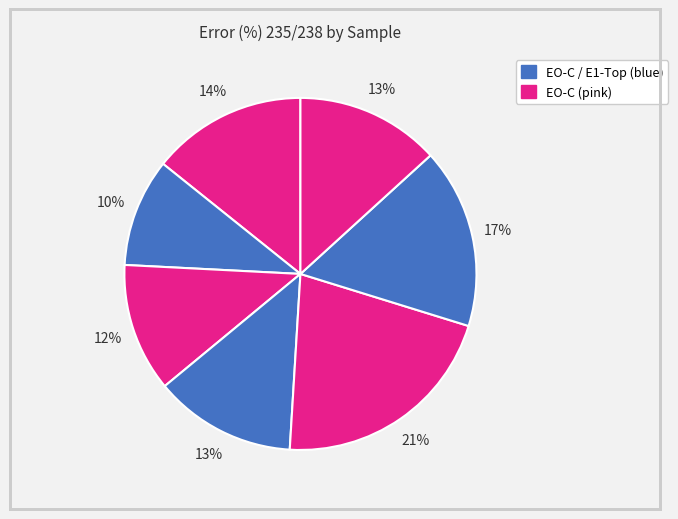

How many segments does this pie chart have?

7